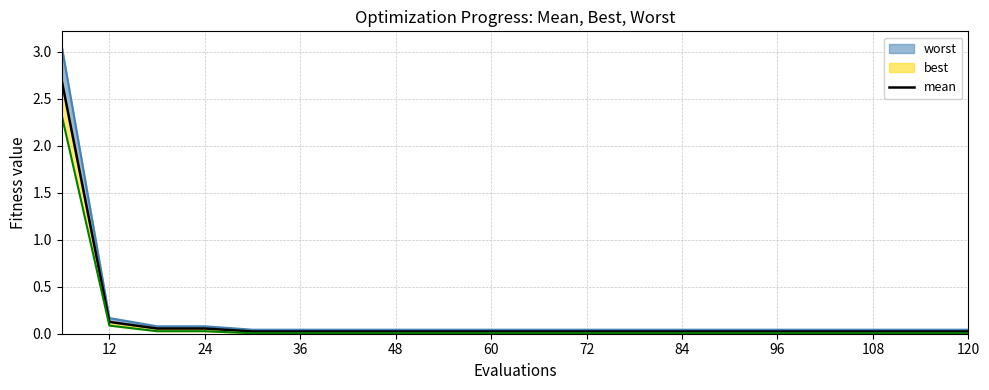

True or false: the data has more than 2 interior local peaks.

False